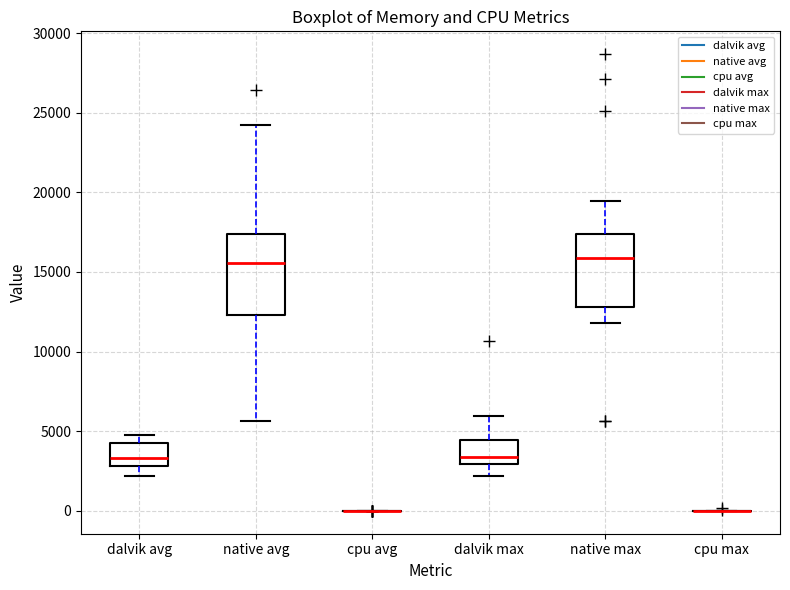

Reading left to right, transcribe this box plot: for each box, give where its median line is, the range the box spans, and where its two whiskers end, as read against the y-axis. The values are not printed on the chart, so give them approximately, as read against the axis.

dalvik avg: median 3500, box 3000 to 4500, whiskers 2000 to 5000
native avg: median 15500, box 12500 to 17500, whiskers 5500 to 24000
cpu avg: box collapsed to a line at 0, whiskers 0 to 0
dalvik max: median 3500, box 3000 to 4500, whiskers 2000 to 6000
native max: median 16000, box 13000 to 17500, whiskers 12000 to 19500
cpu max: box collapsed to a line at 0, whiskers 0 to 0